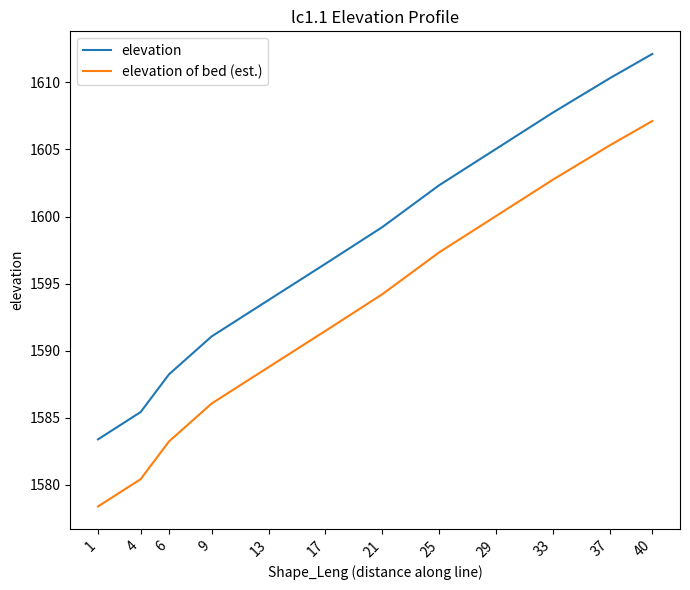

What is the difference between the maximum and minimum values in the elevation of bed (est.) series?

28.7